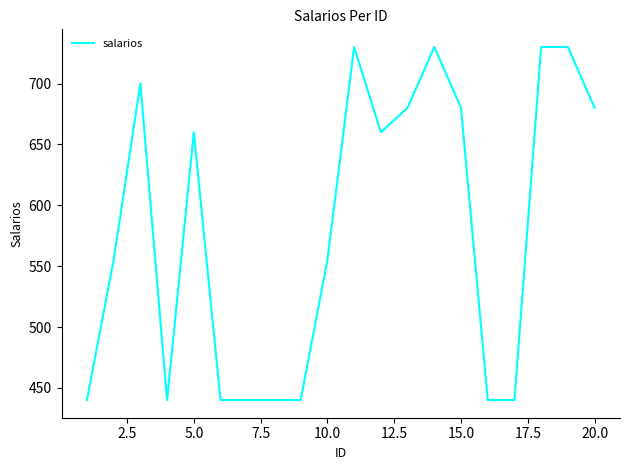

What is the smallest value displayed?

440